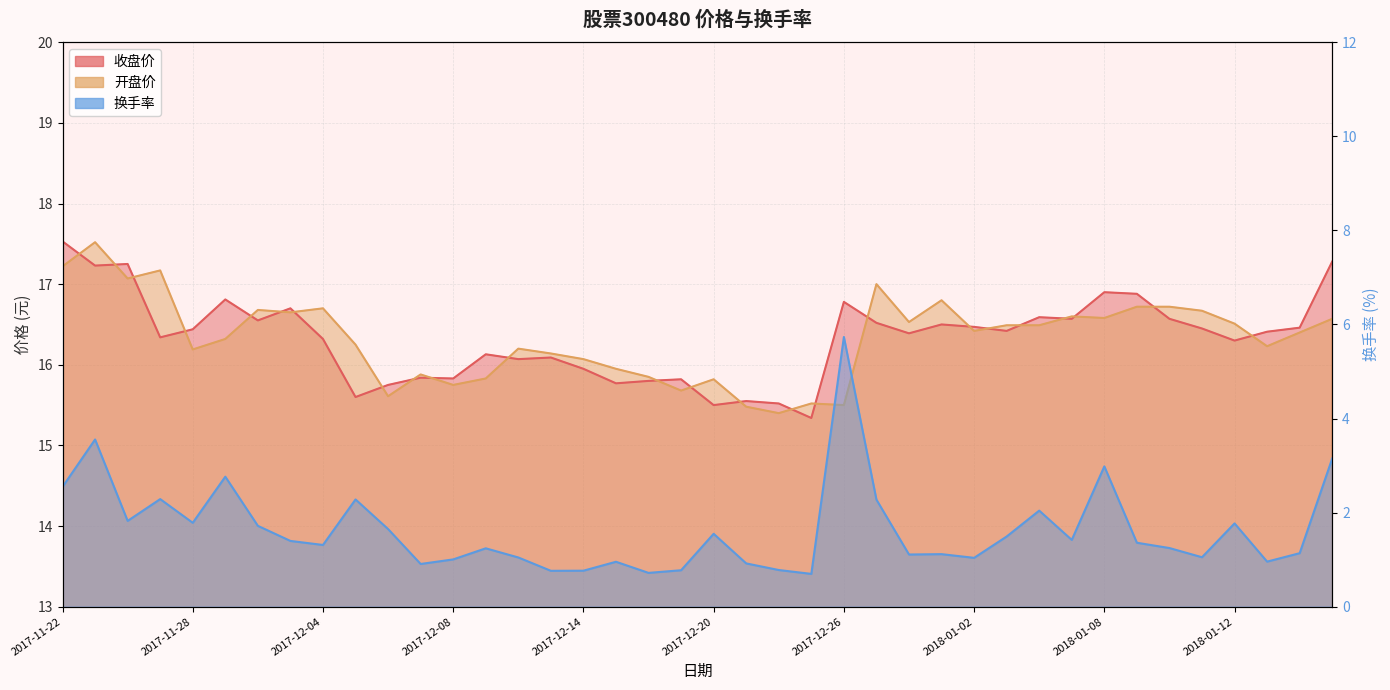

True or false: 收盘价 and 换手率 cross at least once.

False